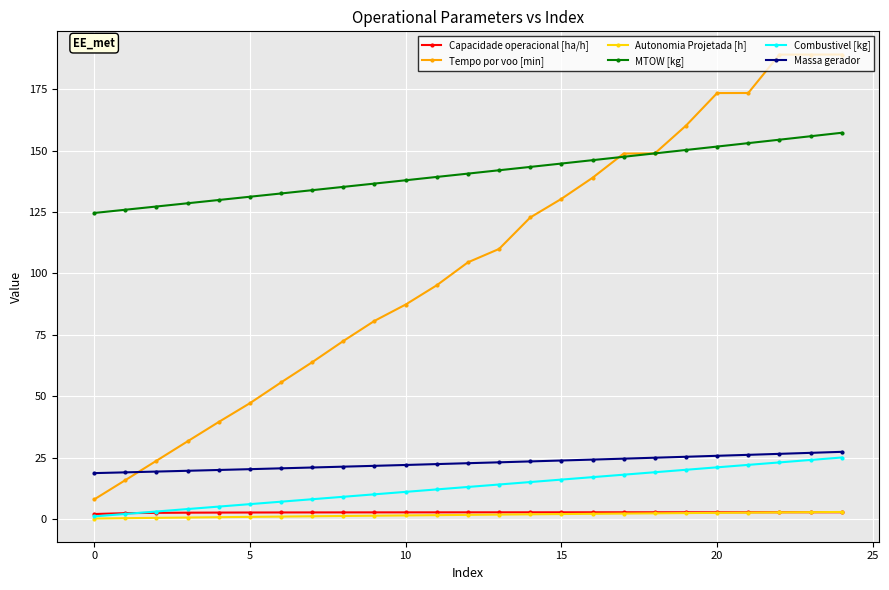

True or false: Combustivel [kg] and MTOW [kg] cross at least once.

False